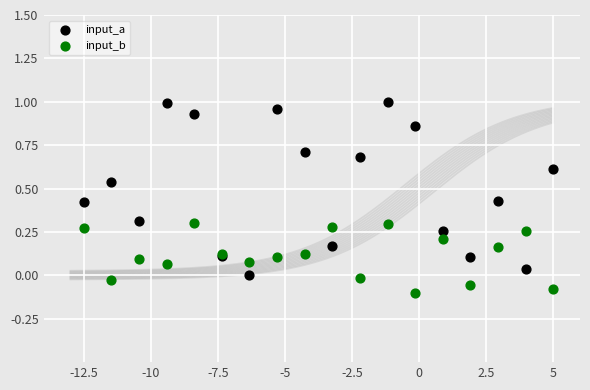

Which series has the widest spread of Y values?

input_a